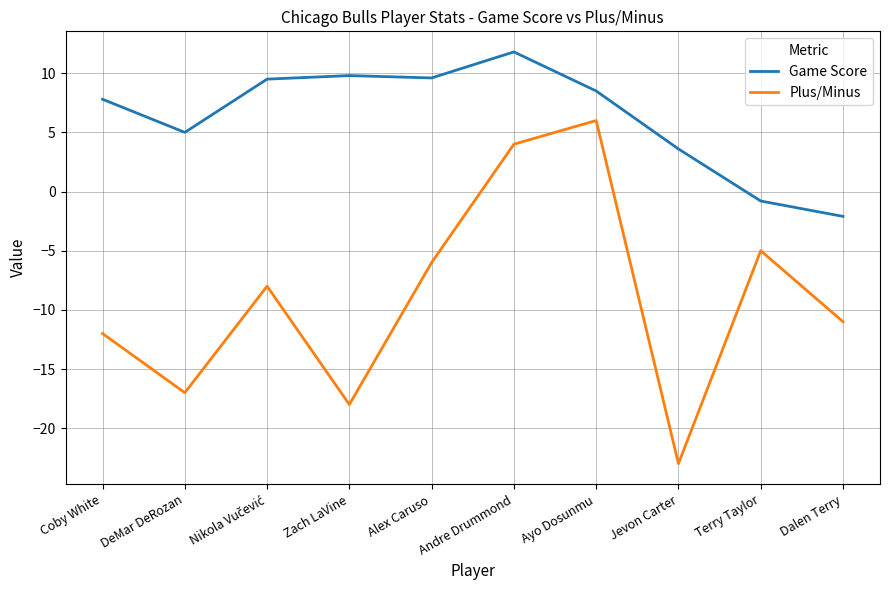

True or false: Game Score and Plus/Minus intersect in this chart.

False